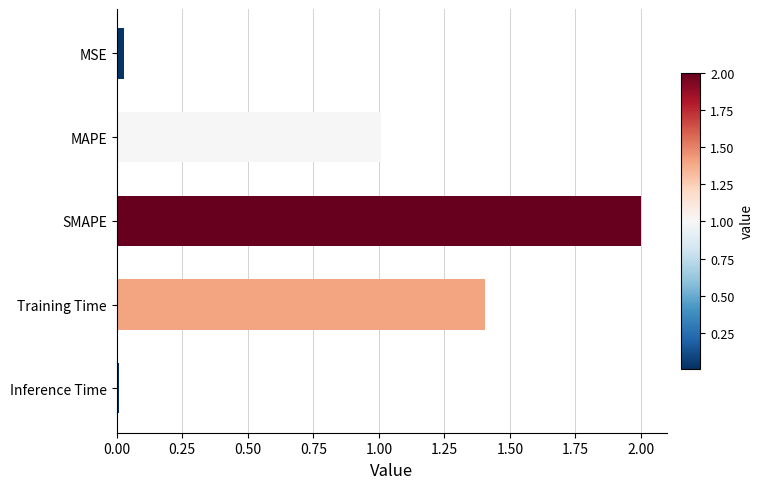

What is the label of the 3rd bar from the top?

SMAPE